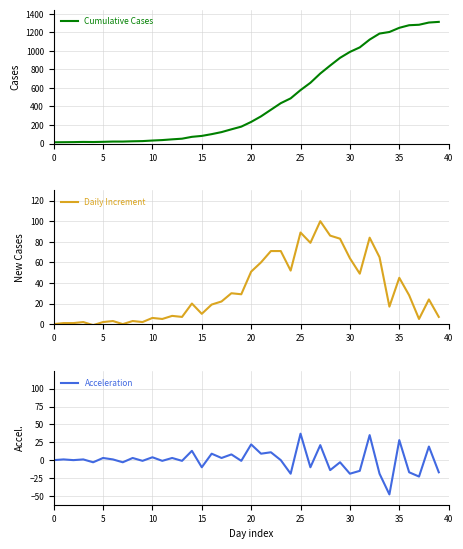

At which label is Daily Increment closest to 49?

31